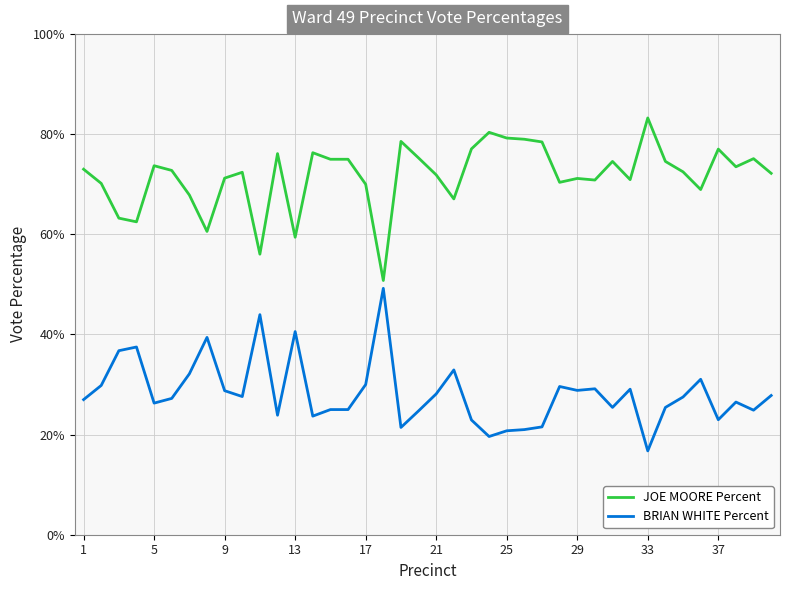

What is the minimum value for JOE MOORE Percent?

50.8